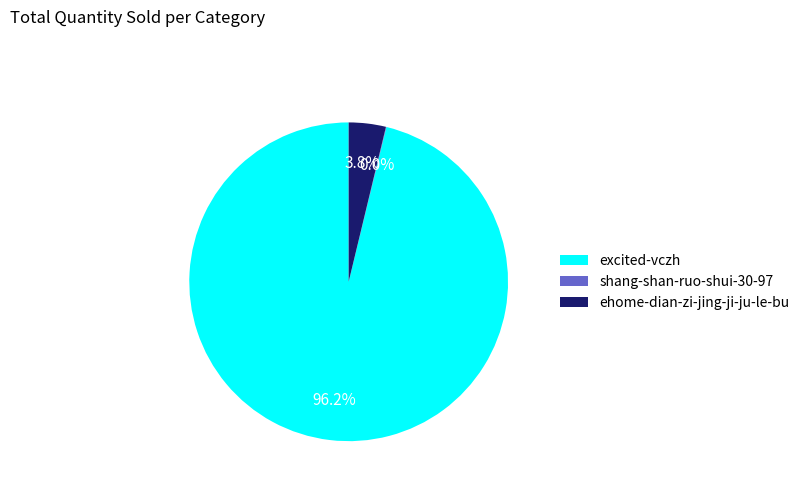

To the nearest percent, what is the average slice percentage?

33%